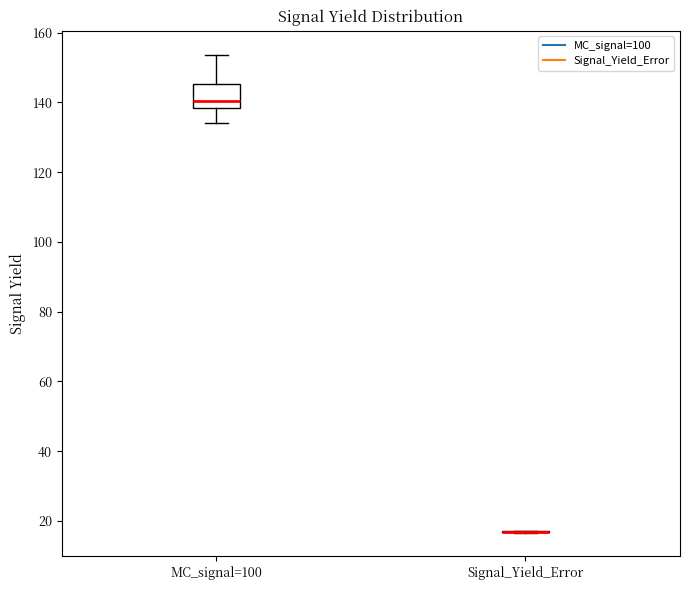

Reading left to right, read every box against the y-axis: the position of its median line, the range the box covers, and the ends of its whiskers. The values are not printed on the chart, so give them approximately, as read against the axis.

MC_signal=100: median 140, box 138 to 146, whiskers 134 to 154
Signal_Yield_Error: box collapsed to a line at 16, whiskers 16 to 18